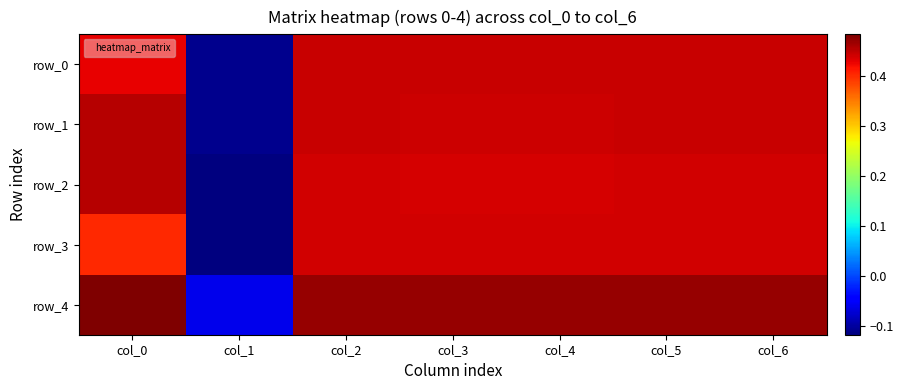

Reading left to right, transcribe all the data shown in this chart.

row_0: col_0=0.4	col_1=-0.1	col_2=0.4	col_3=0.4	col_4=0.4	col_5=0.4	col_6=0.4
row_1: col_0=0.5	col_1=-0.1	col_2=0.4	col_3=0.4	col_4=0.4	col_5=0.4	col_6=0.4
row_2: col_0=0.5	col_1=-0.1	col_2=0.4	col_3=0.4	col_4=0.4	col_5=0.4	col_6=0.4
row_3: col_0=0.4	col_1=-0.1	col_2=0.4	col_3=0.4	col_4=0.4	col_5=0.4	col_6=0.4
row_4: col_0=0.5	col_1=-0.1	col_2=0.5	col_3=0.5	col_4=0.5	col_5=0.5	col_6=0.5